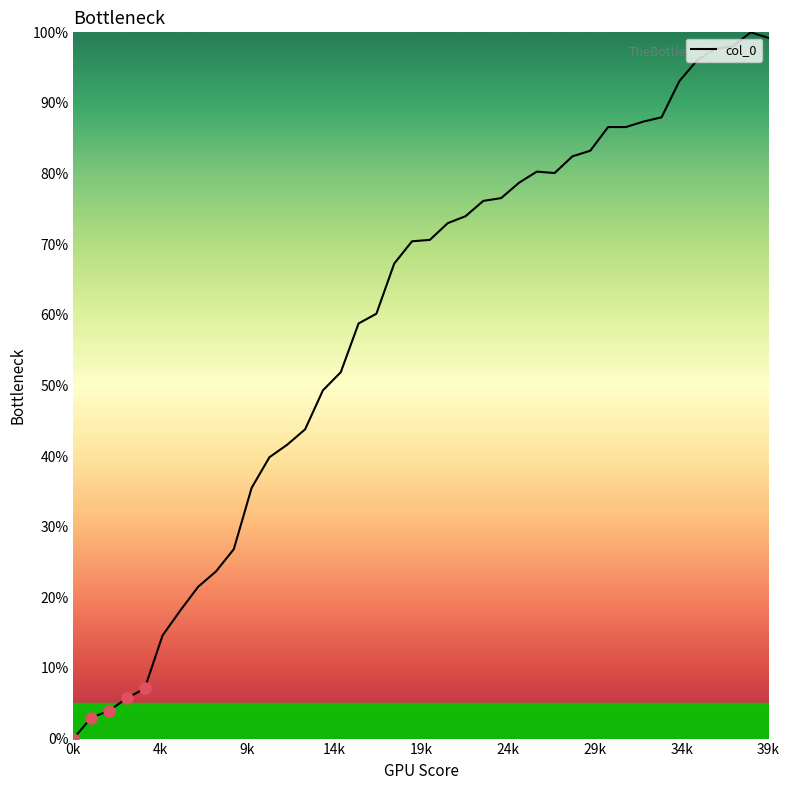

What is the maximum value shown in the chart?

100.0